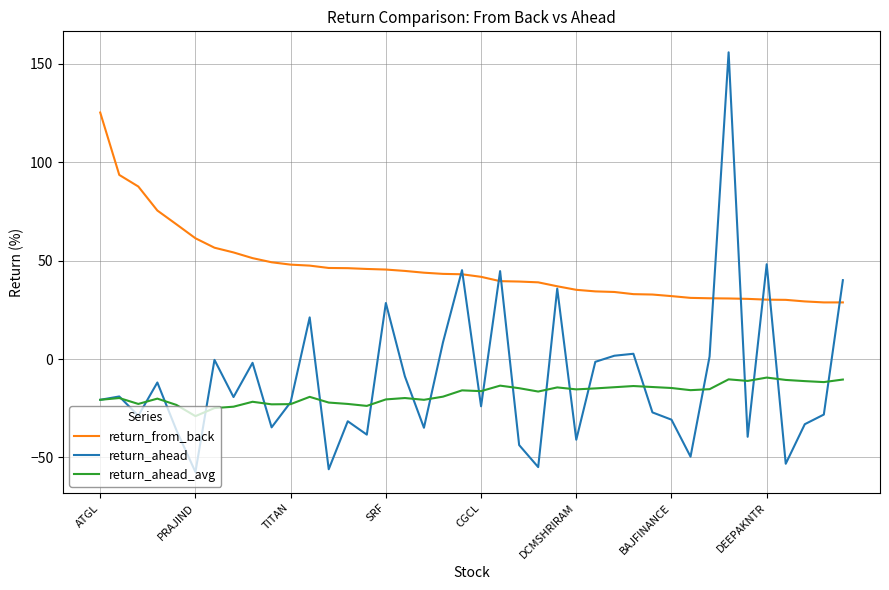

What is the minimum value shown in the chart?

-57.4